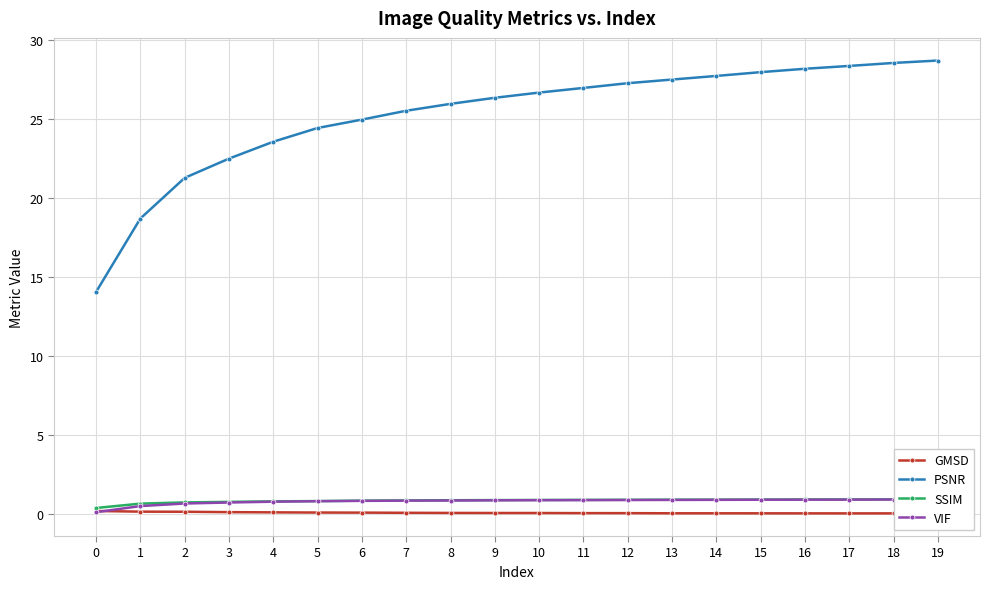

True or false: SSIM has more than 2 interior local peaks.

False